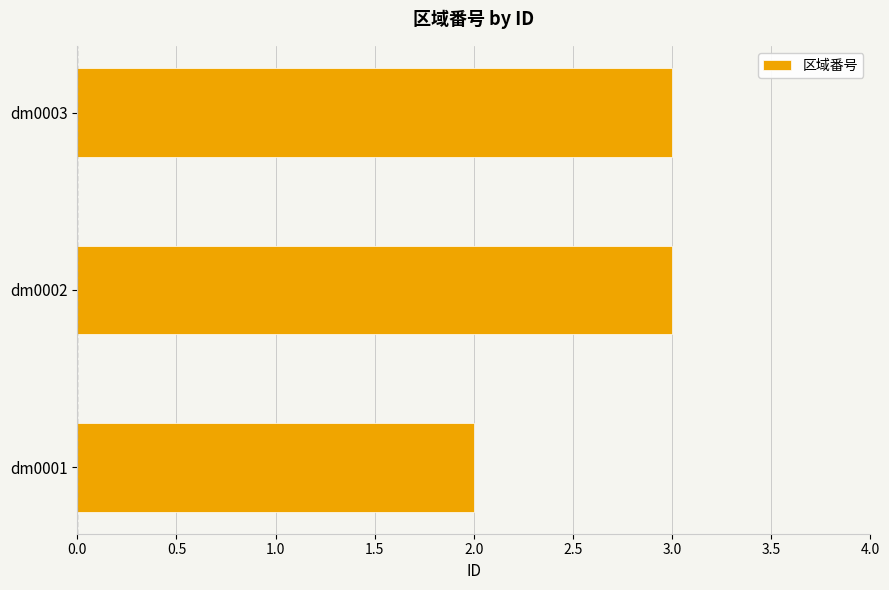

The value at dm0002 is 5. True or false?

False